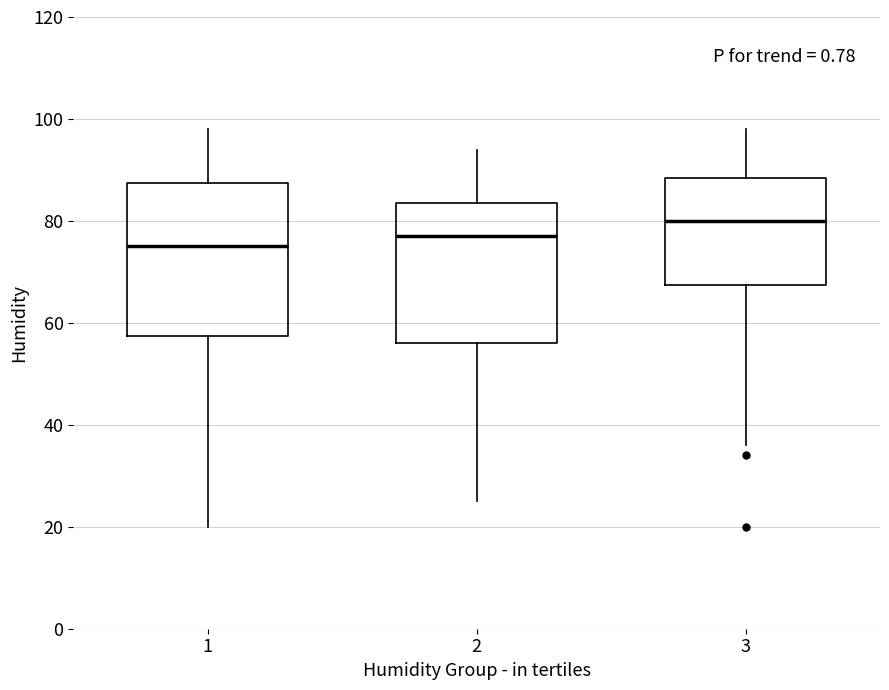

Reading left to right, transcribe this box plot: for each box, give where its median line is, the range the box spans, and where its two whiskers end, as read against the y-axis. The values are not printed on the chart, so give them approximately, as read against the axis.

1: median 76, box 58 to 88, whiskers 20 to 98
2: median 78, box 56 to 84, whiskers 26 to 94
3: median 80, box 68 to 88, whiskers 36 to 98